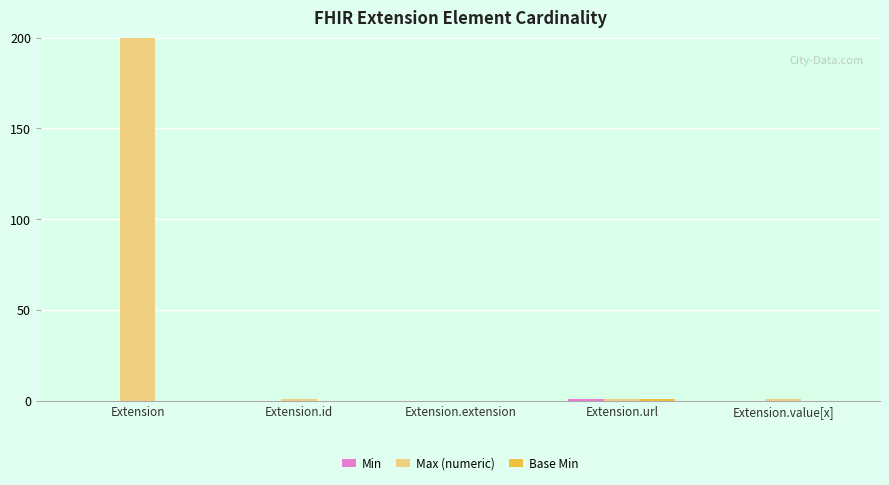

At which category is the sum across all series the highest?

Extension